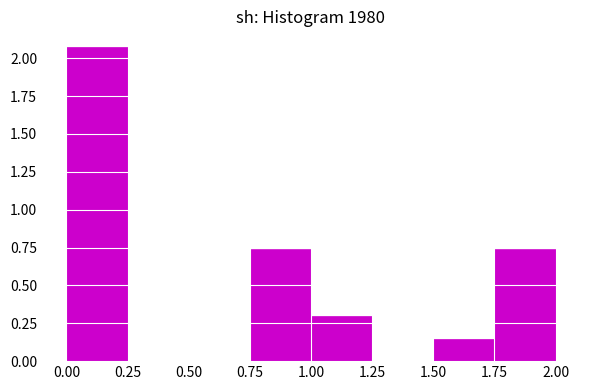

Reading left to right, transcribe this chart: for each bar, give the range it covers on the x-axis and its height. The values are not printed on the chart, so give them approximately, as read against the axis.

0.00 to 0.25: 2.05
0.25 to 0.50: 0
0.50 to 0.75: 0
0.75 to 1.00: 0.75
1.00 to 1.25: 0.30
1.25 to 1.50: 0
1.50 to 1.75: 0.15
1.75 to 2.00: 0.75